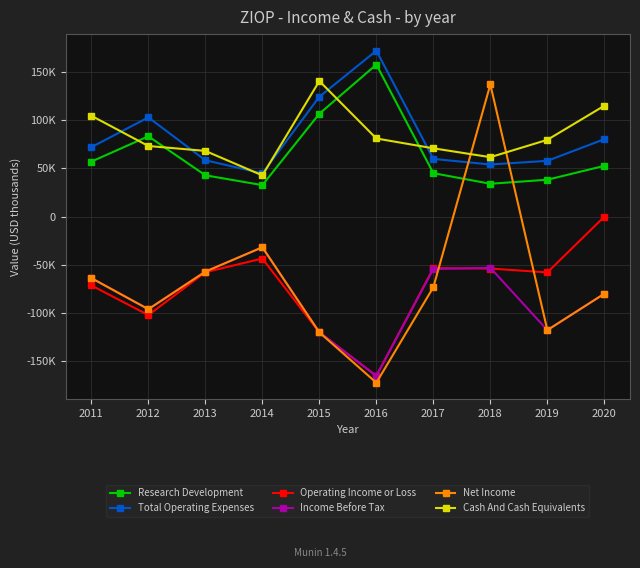

Which series has the widest spread of values?

Net Income